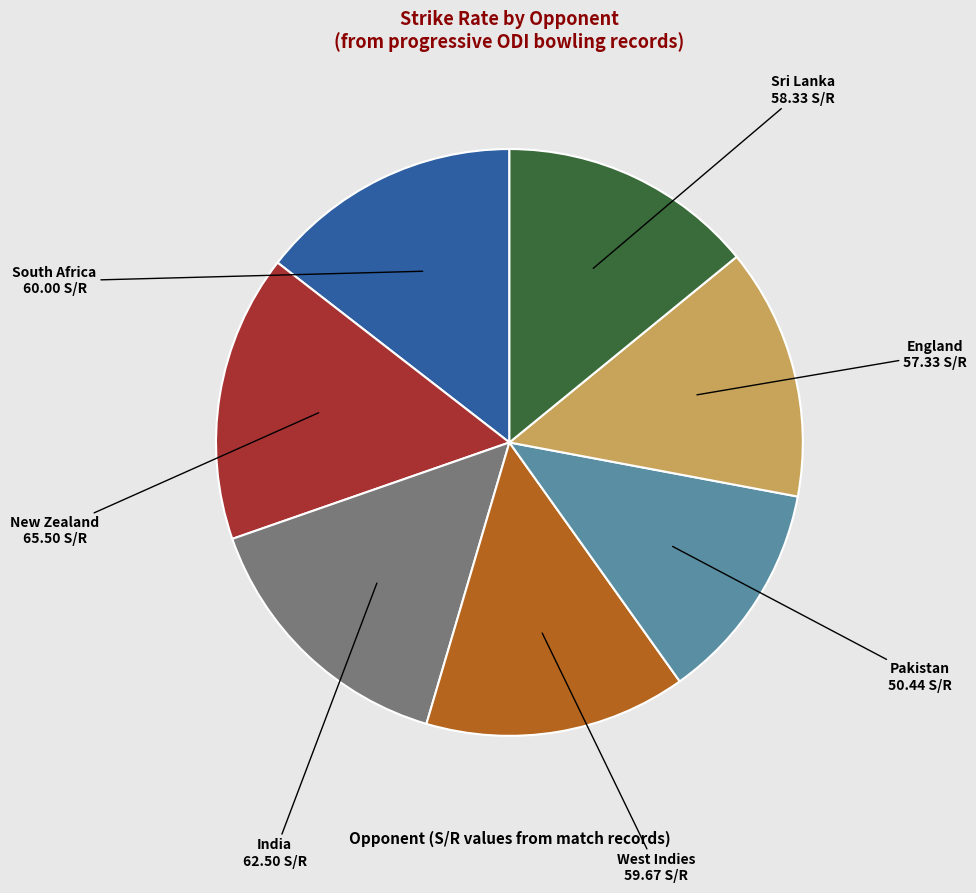

How many segments does this pie chart have?

7